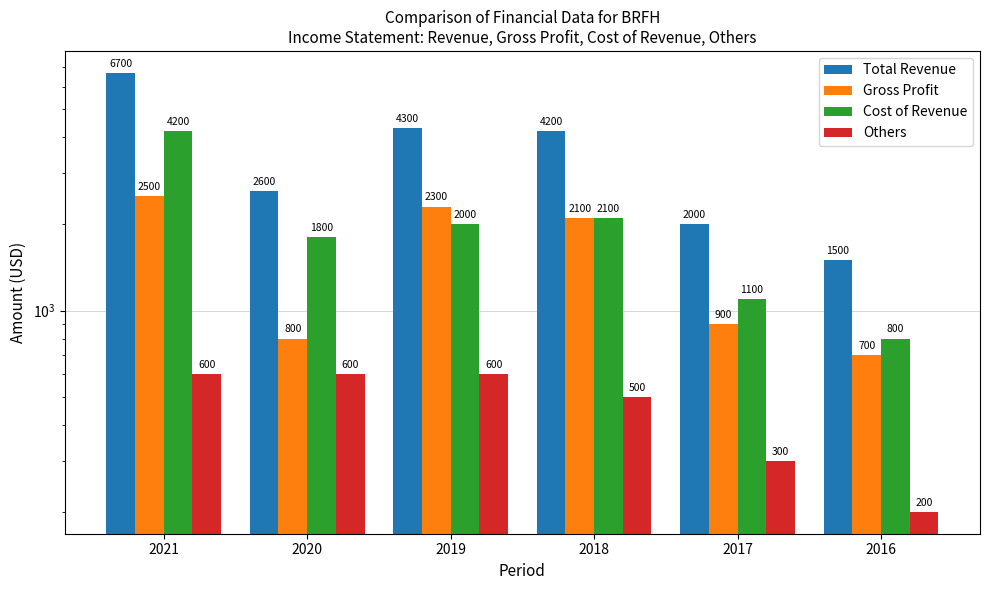

Reading left to right, list all the values displayed in this chart.

Total Revenue: 2021=6700	2020=2600	2019=4300	2018=4200	2017=2000	2016=1500
Gross Profit: 2021=2500	2020=800	2019=2300	2018=2100	2017=900	2016=700
Cost of Revenue: 2021=4200	2020=1800	2019=2000	2018=2100	2017=1100	2016=800
Others: 2021=600	2020=600	2019=600	2018=500	2017=300	2016=200